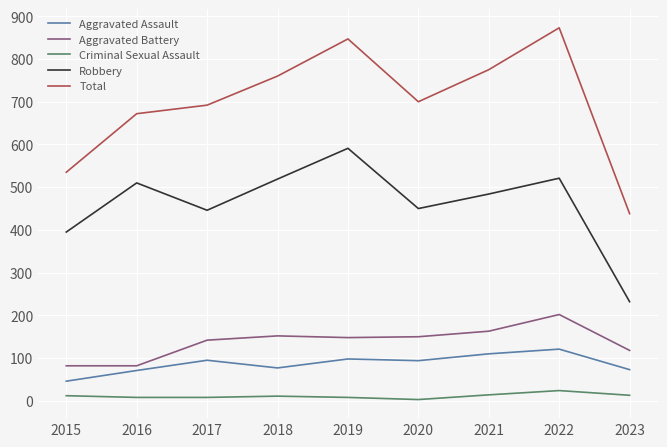

Where is Total nearest to the value 655?

2016